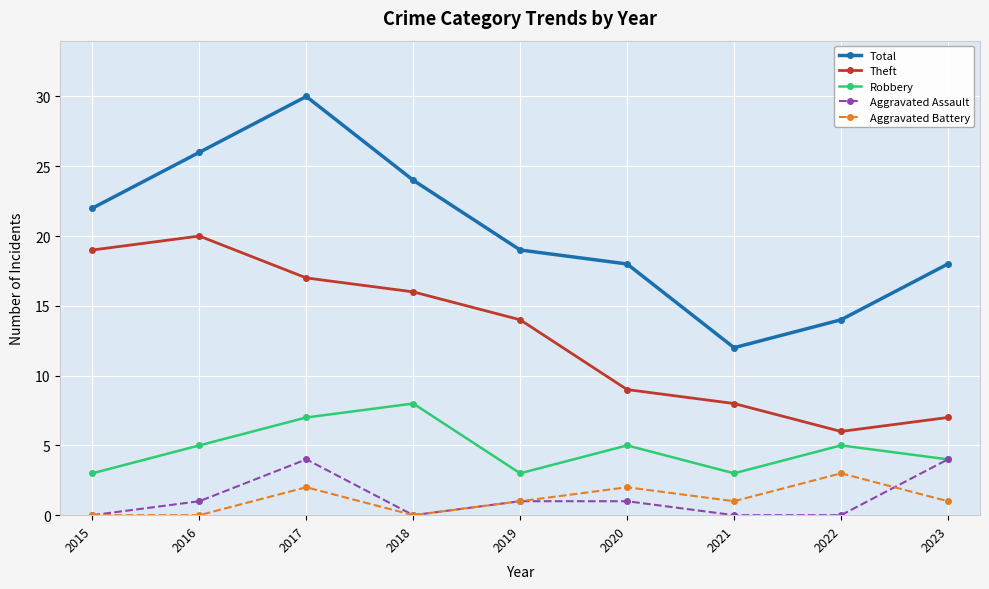

What is the total value across all series at 2022?

28